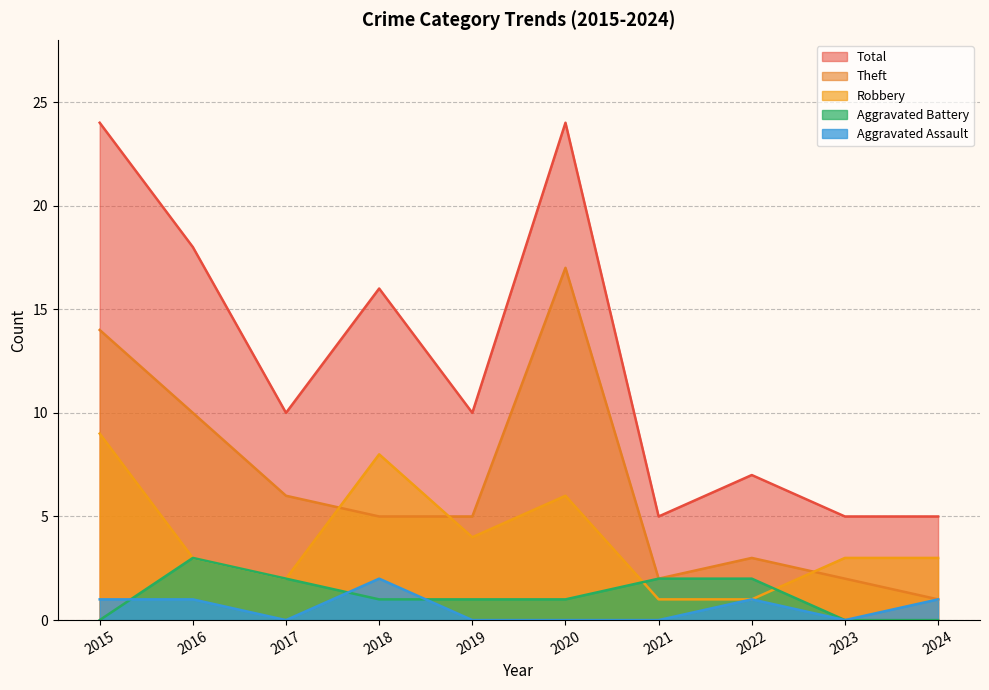

Rank the series by their maximum value, from lowest to highest.

Aggravated Assault, Aggravated Battery, Robbery, Theft, Total